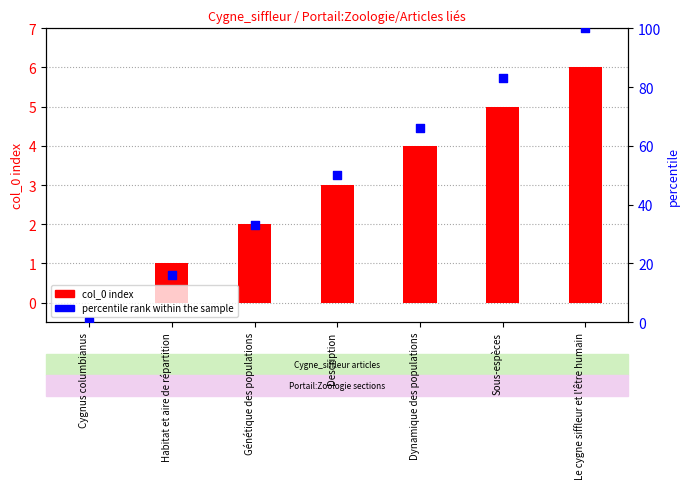

Which series reaches the maximum Y coordinate?

percentile rank within the sample